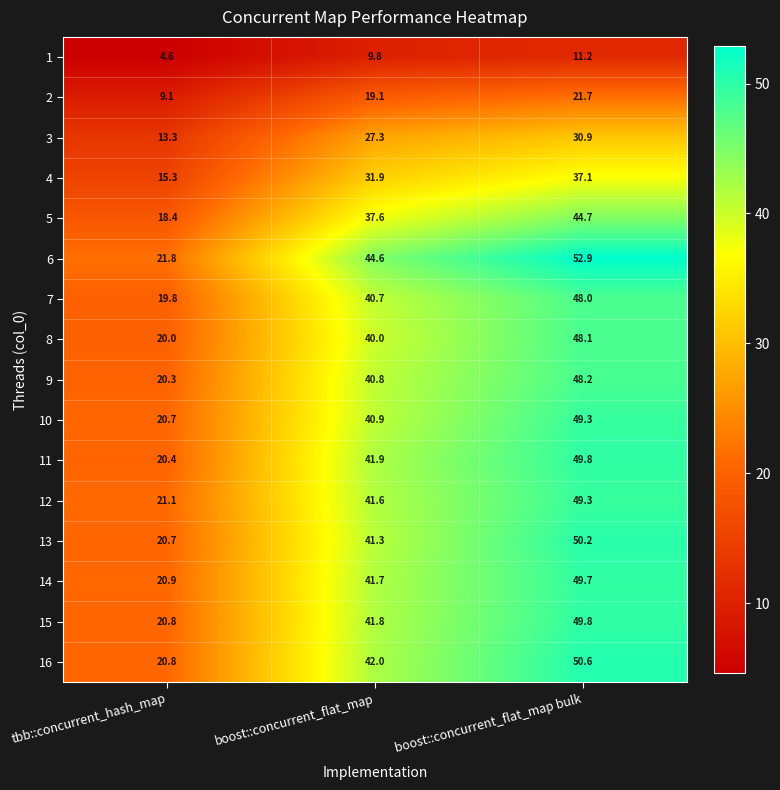

Which series has the widest spread of values?

6